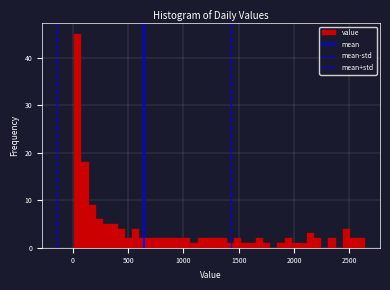

Read against the x-axis, roughly where is the centre of the tallest bar?

50